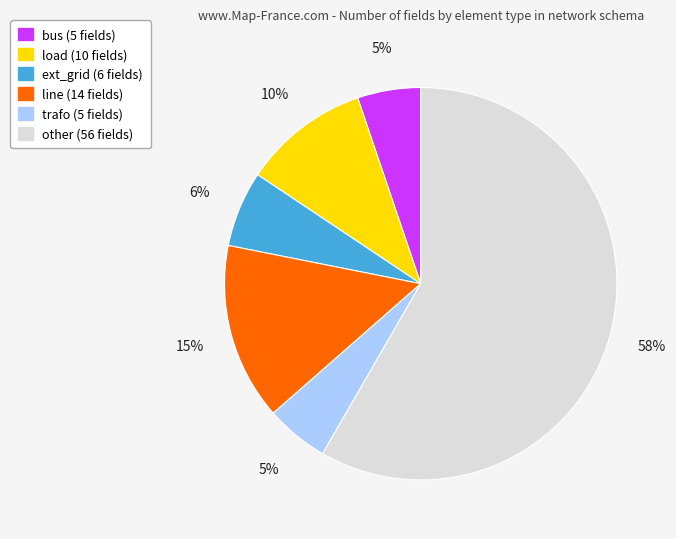

To the nearest percent, what is the average slice percentage?

17%